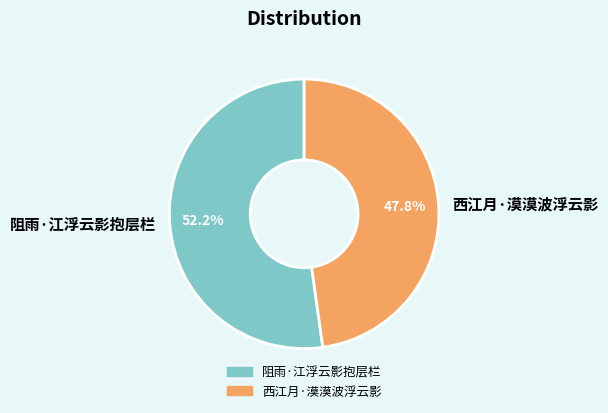

Combined, what portion of the pie is 西江月·漠漠波浮云影 and 阻雨·江浮云影抱层栏?

100.0%